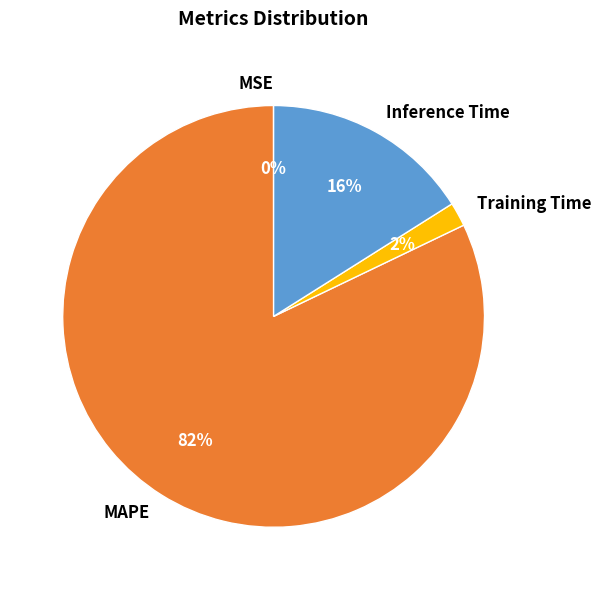

Which category accounts for the majority?

MAPE